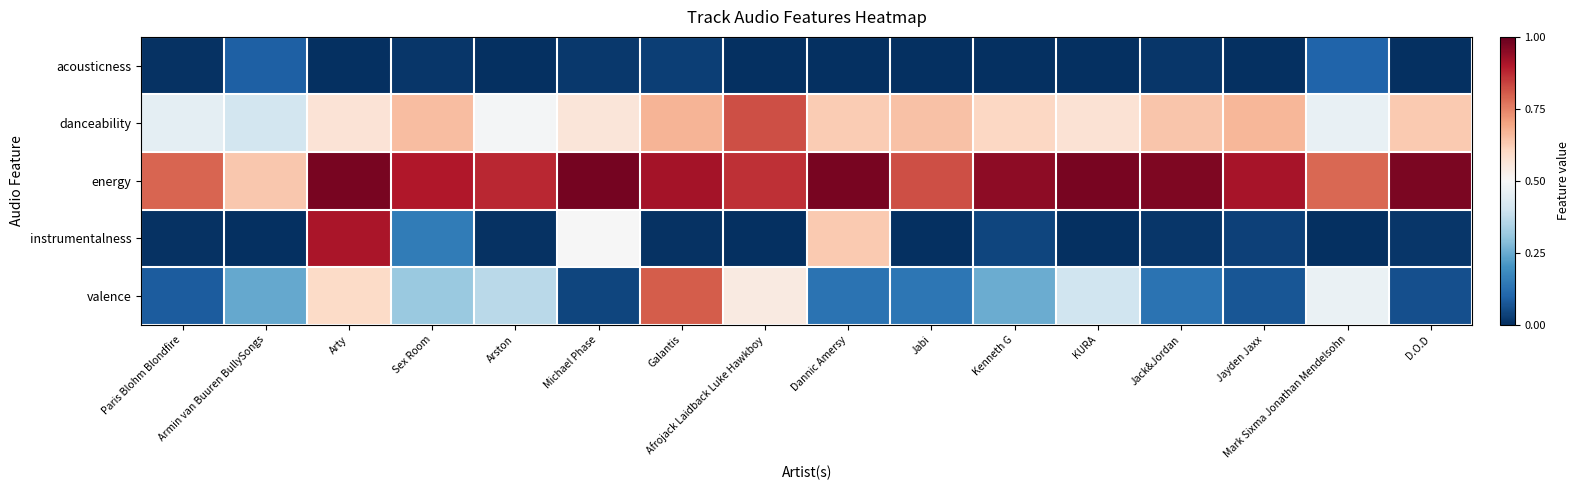

Which series has the widest spread of values?

instrumentalness